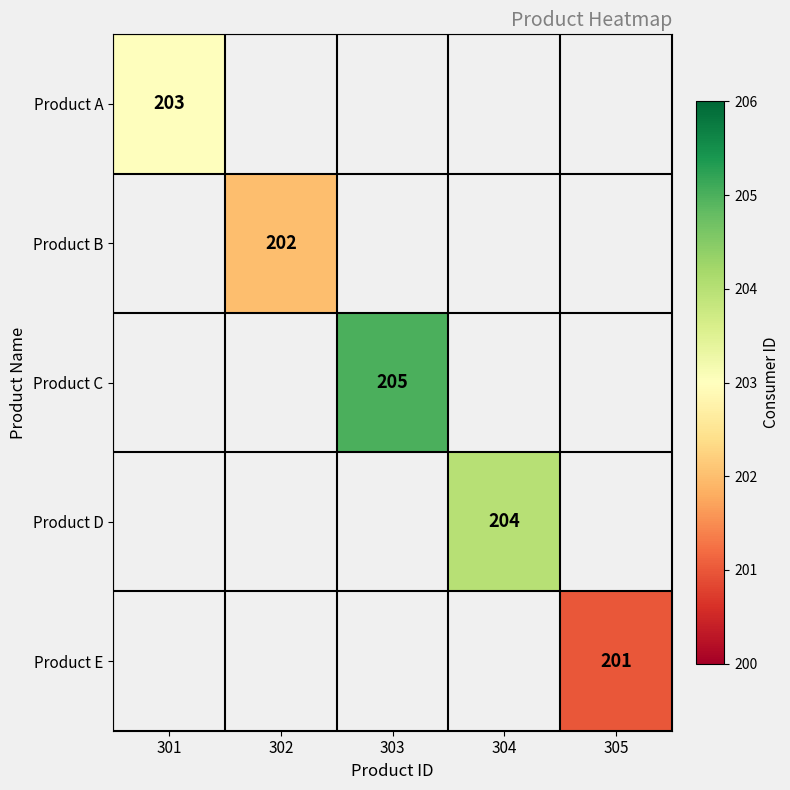

The value of Product B at 302 is 309. True or false?

False